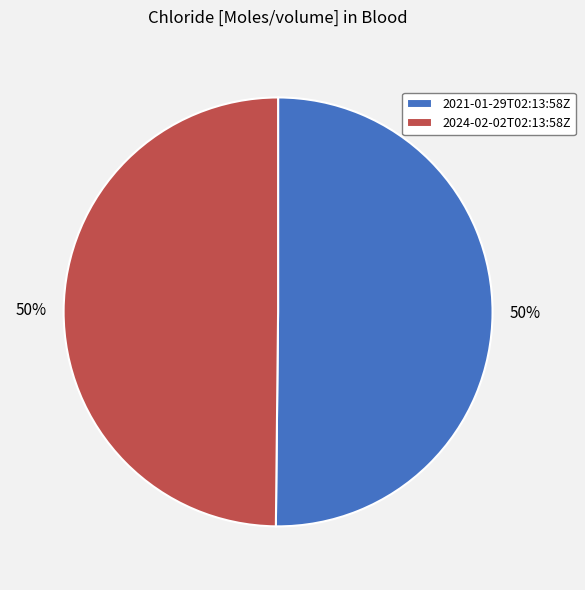

To the nearest percent, what is the average slice percentage?

50%